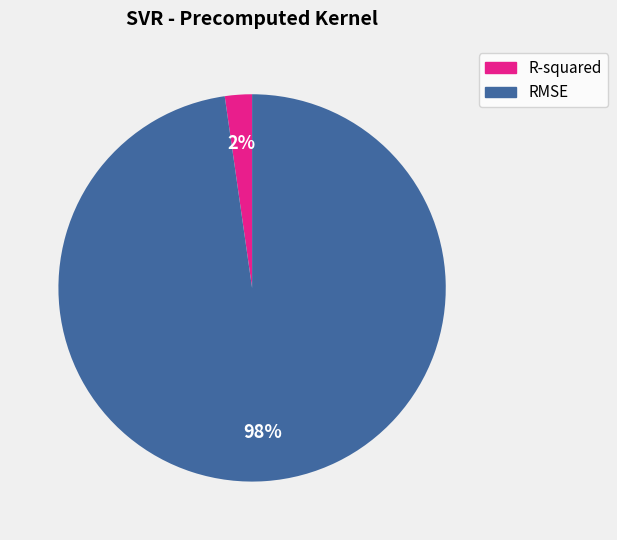

Is there any slice that represents more than half of the pie?

Yes